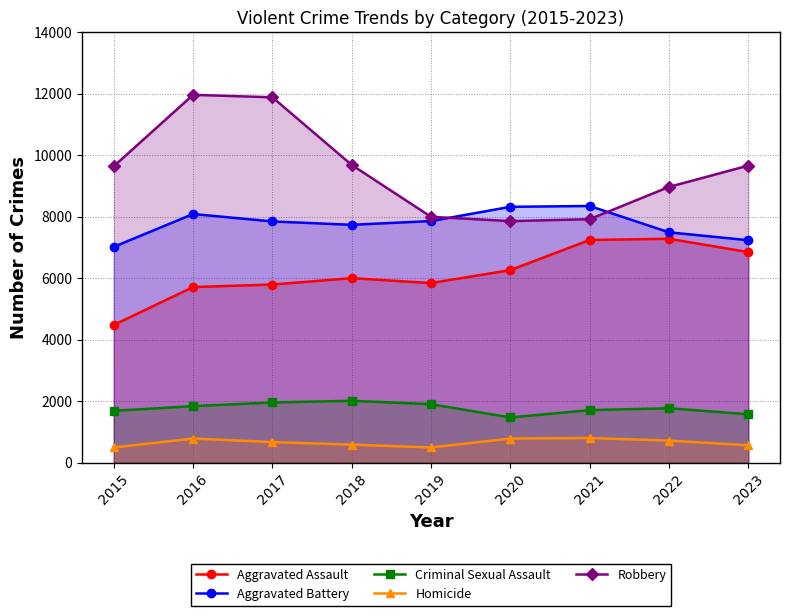

What are all the series names shown in the legend?

Aggravated Assault, Aggravated Battery, Criminal Sexual Assault, Homicide, Robbery